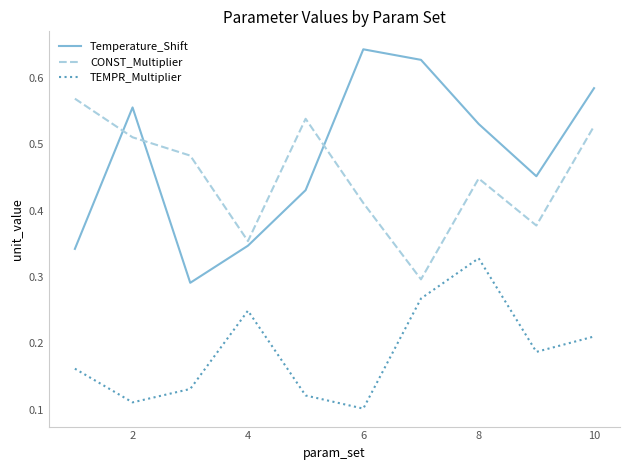

Which series has the largest total across all categories?

Temperature_Shift